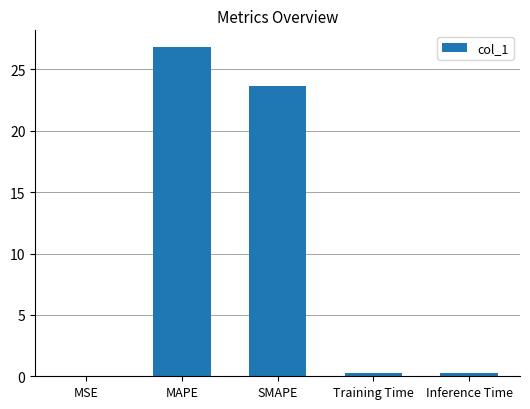

The value at SMAPE is 23.7. True or false?

True